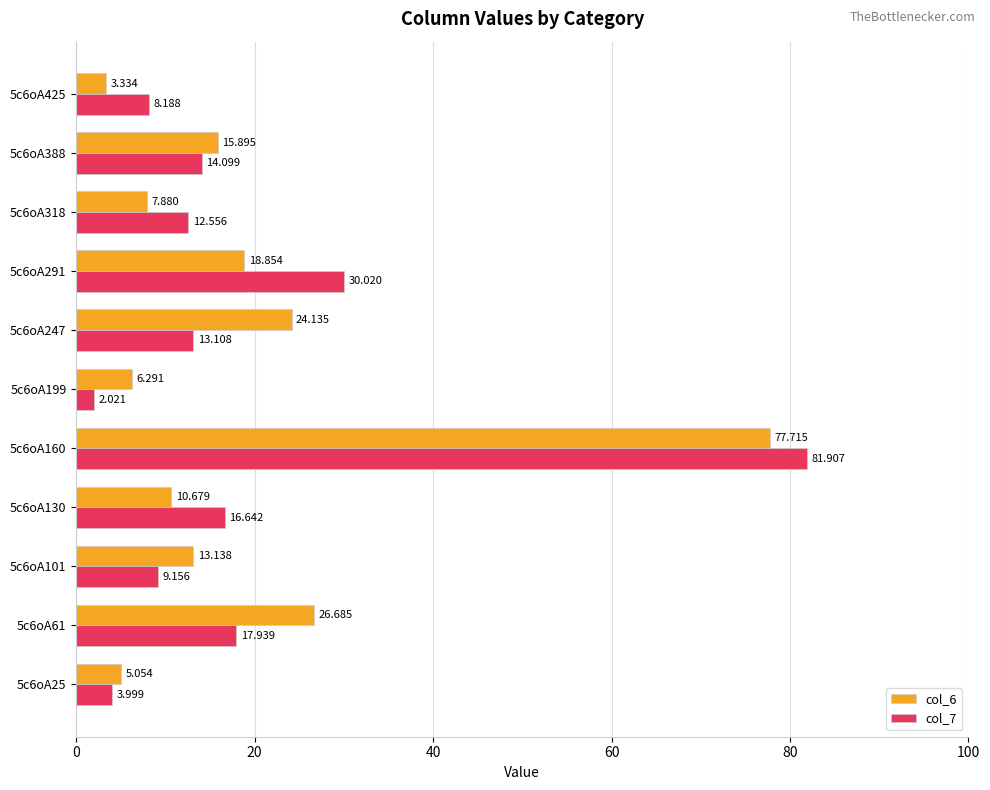

Is the value of col_7 at 5c6oA291 greater than the value of col_6 at 5c6oA25?

Yes